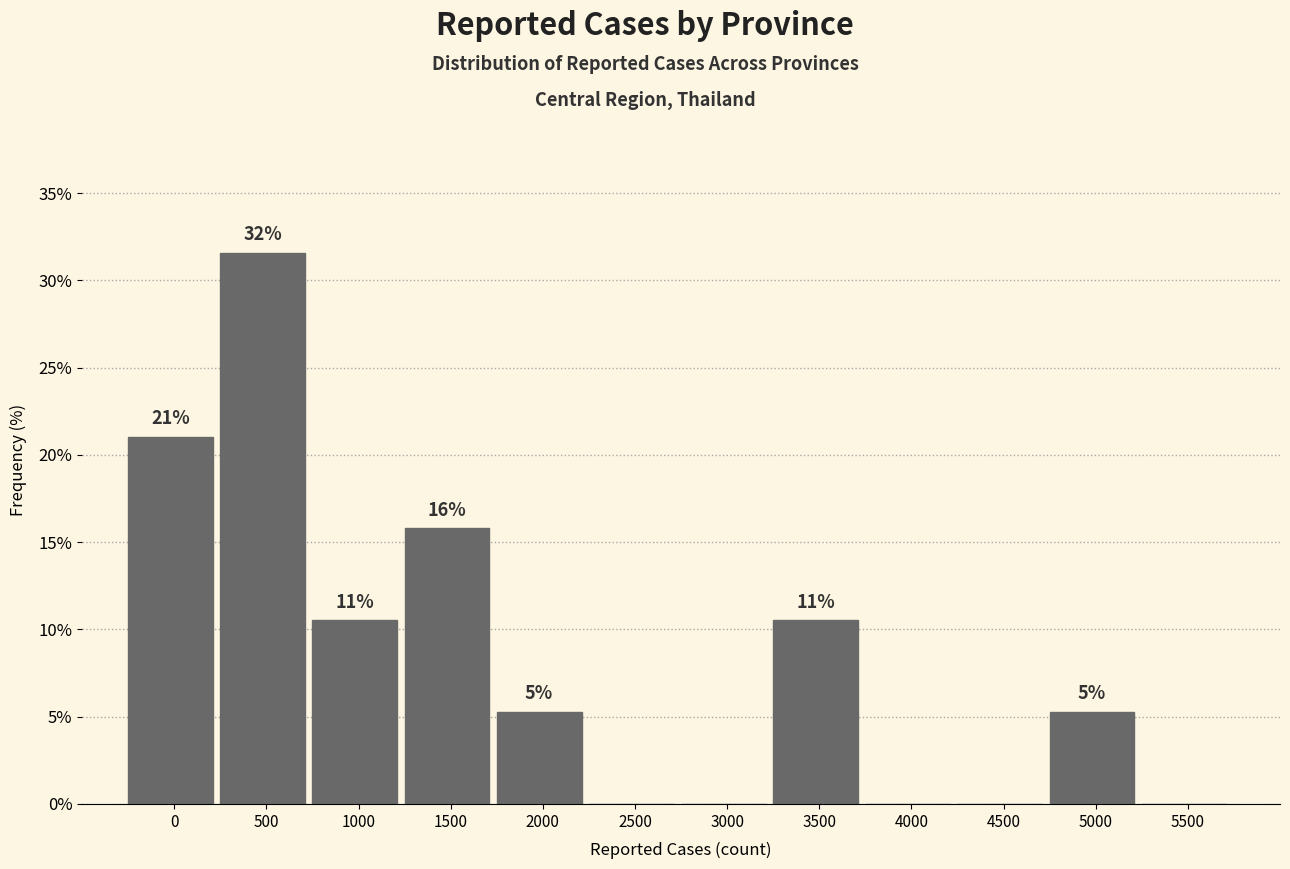

Are the bars horizontal?

No